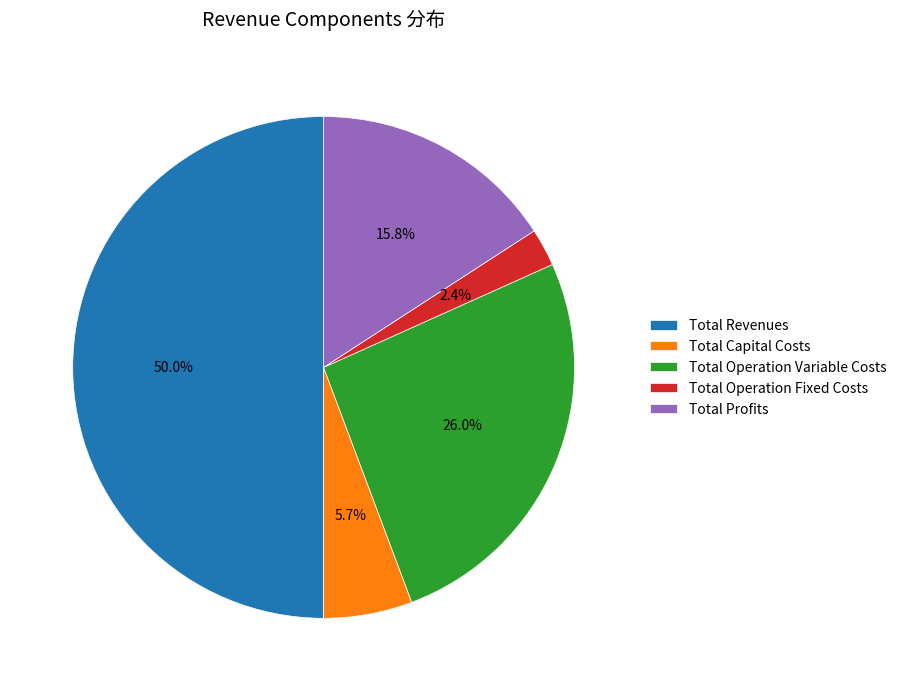

Which has a higher value, Total Operation Fixed Costs or Total Profits?

Total Profits